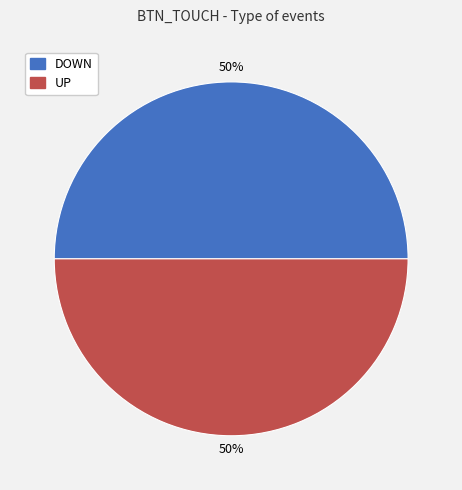

To the nearest percent, what is the average slice percentage?

50%